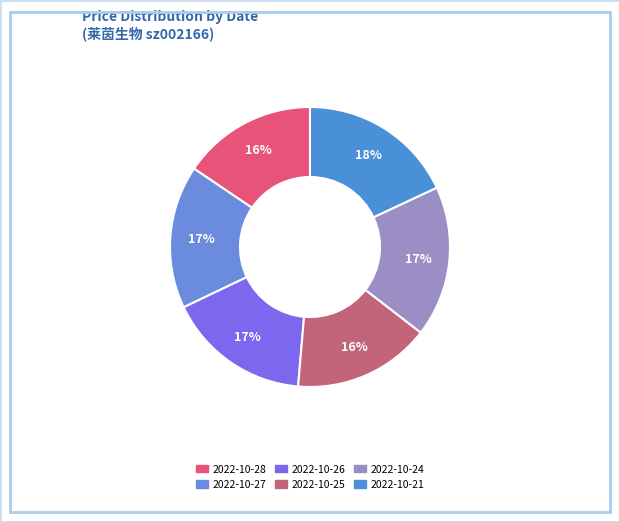

What is the total percentage of 2022-10-28 and 2022-10-25?

31.4%